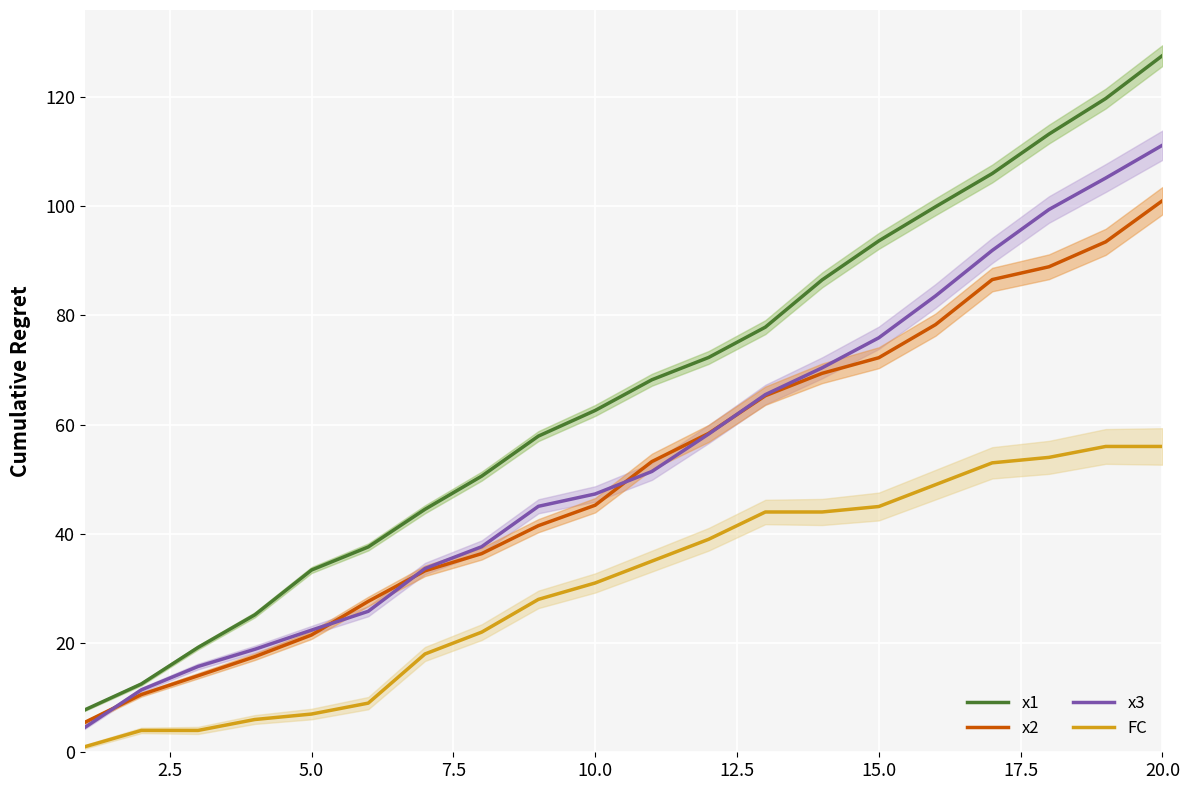

What is the lowest value of the x1 series?

7.7